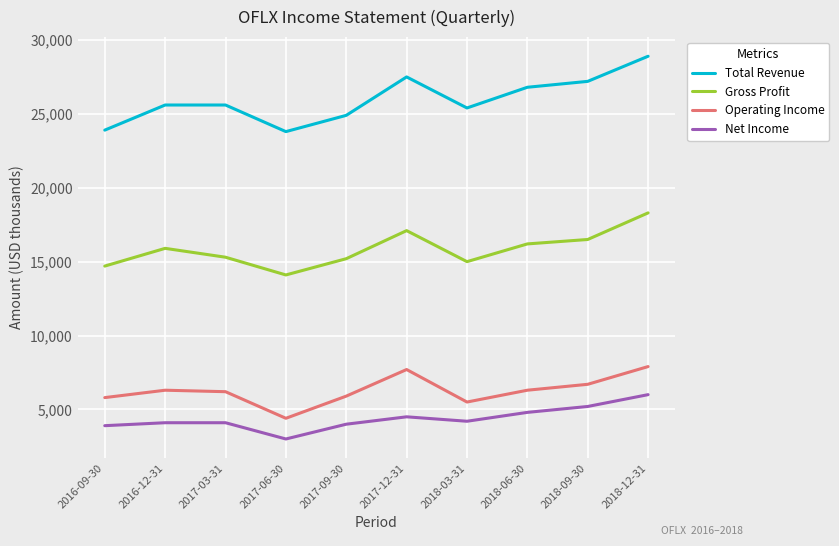

What position from the right is 2018-03-31?

4